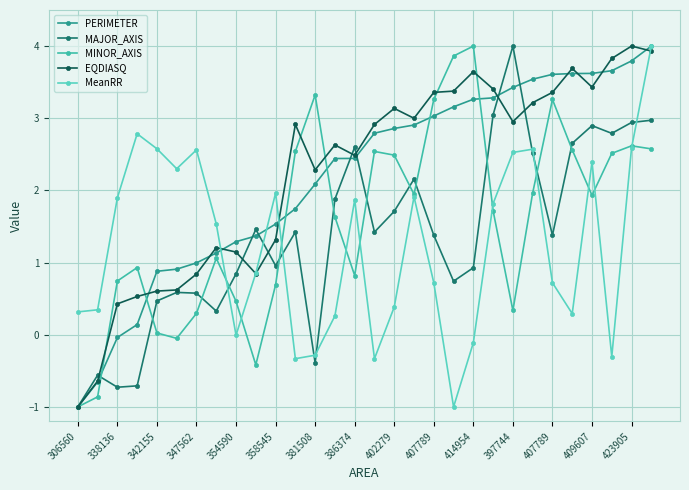

What is the maximum value for MAJOR_AXIS?

4.0